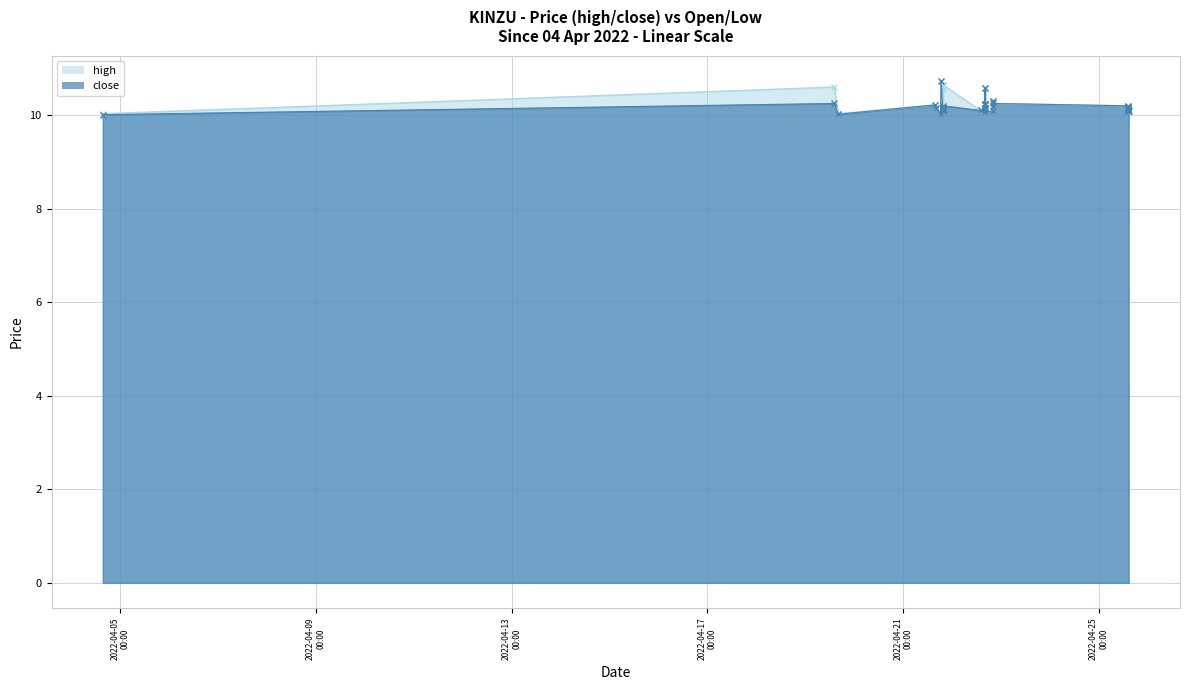

Reading left to right, what are all the values shown in this chart?

high: 2022-04-04 15:30:00=10.0	2022-04-19 14:13:00=10.6	2022-04-19 16:15:00=10.0	2022-04-21 15:53:00=10.2	2022-04-21 15:55:00=10.2	2022-04-21 18:26:00=10.0	2022-04-21 18:38:00=10.7	2022-04-21 19:30:00=10.1	2022-04-21 19:31:00=10.2	2022-04-21 19:32:00=10.2	2022-04-21 19:35:00=10.6	2022-04-21 19:36:00=10.6	2022-04-21 19:37:00=10.6	2022-04-21 19:38:00=10.1	2022-04-21 19:39:00=10.1	2022-04-21 19:40:00=10.1	2022-04-21 19:41:00=10.1	2022-04-21 19:42:00=10.6	2022-04-22 14:02:00=10.1	2022-04-22 16:05:00=10.2	2022-04-22 16:06:00=10.2	2022-04-22 16:07:00=10.2	2022-04-22 16:12:00=10.6	2022-04-22 16:13:00=10.6	2022-04-22 16:14:00=10.2	2022-04-22 16:15:00=10.2	2022-04-22 16:21:00=10.1	2022-04-22 19:52:00=10.1	2022-04-22 19:53:00=10.3	2022-04-22 19:54:00=10.2	2022-04-22 19:55:00=10.2	2022-04-25 14:06:00=10.2	2022-04-25 14:09:00=10.2	2022-04-25 14:10:00=10.2	2022-04-25 14:11:00=10.2	2022-04-25 14:12:00=10.2	2022-04-25 14:13:00=10.2	2022-04-25 14:14:00=10.2	2022-04-25 14:15:00=10.2	2022-04-25 14:40:00=10.1
close: 2022-04-04 15:30:00=10.0	2022-04-19 14:13:00=10.2	2022-04-19 16:15:00=10.0	2022-04-21 15:53:00=10.2	2022-04-21 15:55:00=10.2	2022-04-21 18:26:00=10.0	2022-04-21 18:38:00=10.7	2022-04-21 19:30:00=10.1	2022-04-21 19:31:00=10.2	2022-04-21 19:32:00=10.2	2022-04-21 19:35:00=10.1	2022-04-21 19:36:00=10.1	2022-04-21 19:37:00=10.1	2022-04-21 19:38:00=10.1	2022-04-21 19:39:00=10.1	2022-04-21 19:40:00=10.1	2022-04-21 19:41:00=10.1	2022-04-21 19:42:00=10.2	2022-04-22 14:02:00=10.1	2022-04-22 16:05:00=10.1	2022-04-22 16:06:00=10.2	2022-04-22 16:07:00=10.1	2022-04-22 16:12:00=10.6	2022-04-22 16:13:00=10.2	2022-04-22 16:14:00=10.2	2022-04-22 16:15:00=10.2	2022-04-22 16:21:00=10.1	2022-04-22 19:52:00=10.1	2022-04-22 19:53:00=10.3	2022-04-22 19:54:00=10.2	2022-04-22 19:55:00=10.2	2022-04-25 14:06:00=10.2	2022-04-25 14:09:00=10.2	2022-04-25 14:10:00=10.1	2022-04-25 14:11:00=10.2	2022-04-25 14:12:00=10.1	2022-04-25 14:13:00=10.1	2022-04-25 14:14:00=10.2	2022-04-25 14:15:00=10.1	2022-04-25 14:40:00=10.1